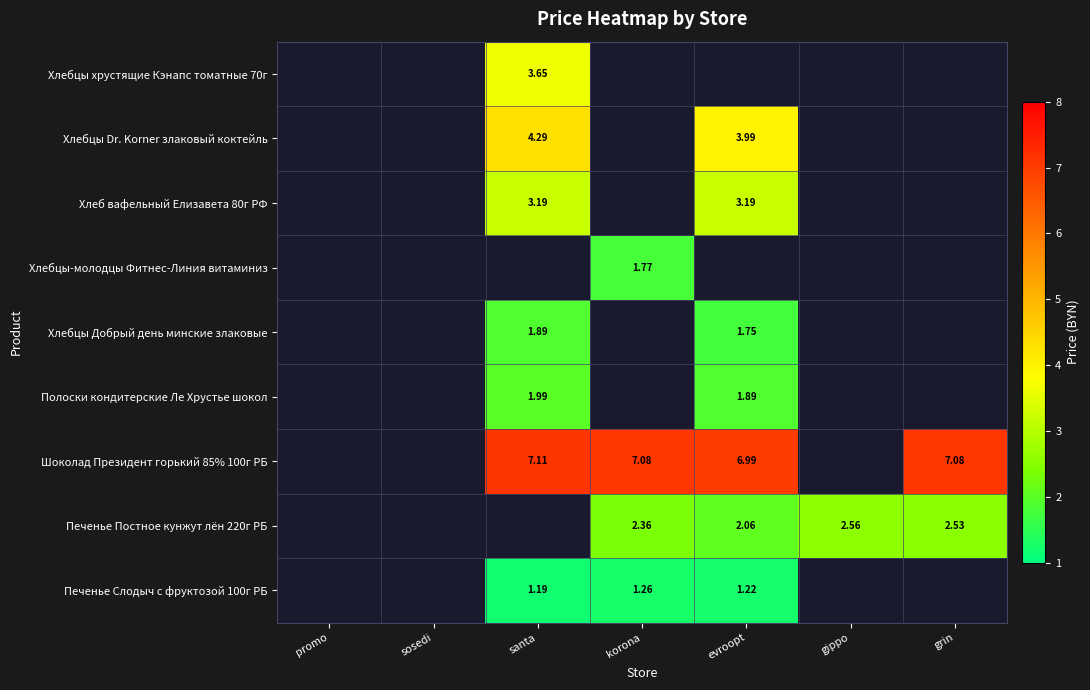

What is the sum of the Печенье Постное кунжут лён 220г РБ values at korona and evroopt?

4.4